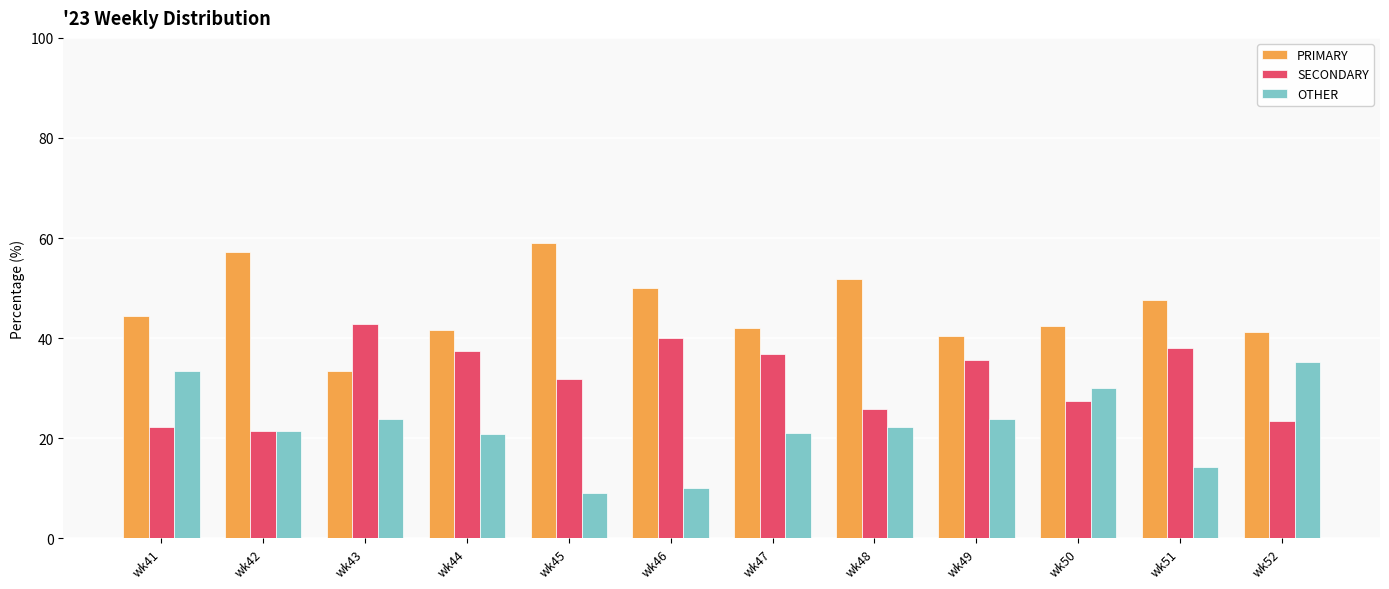

What is the difference between the highest and lowest values at wk46?

40.0